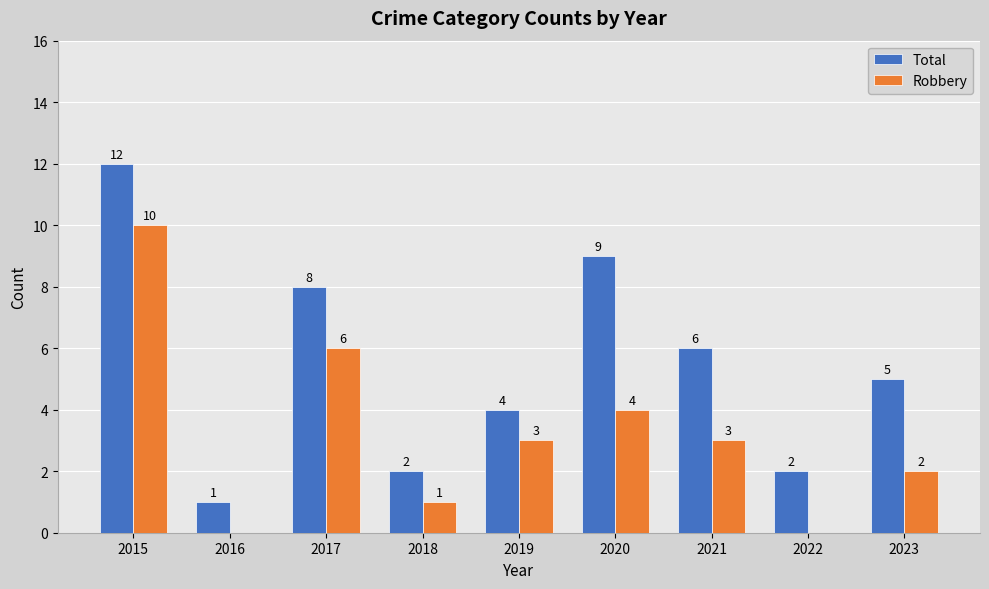

How many series are shown in this chart?

2